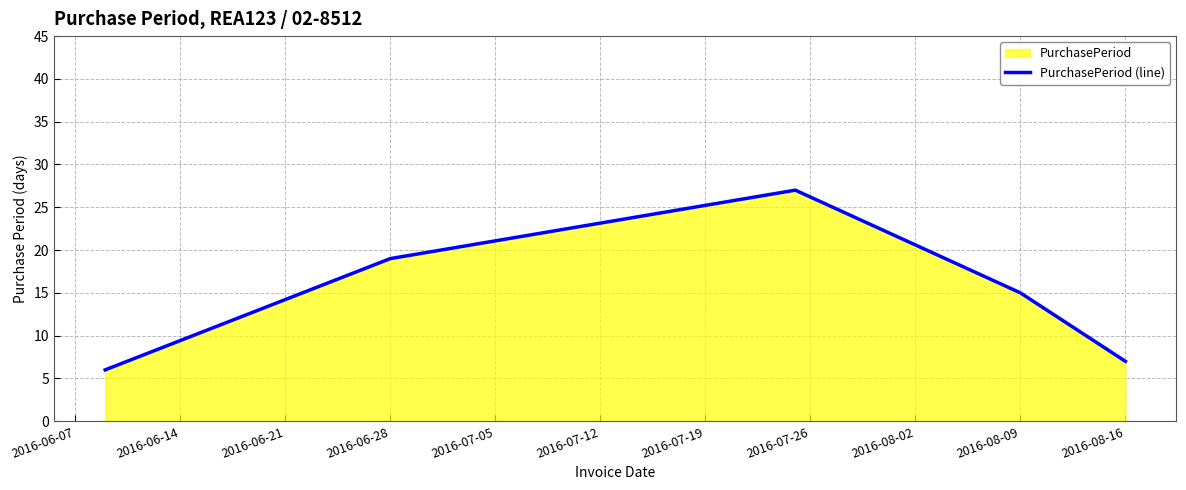

Where is the data nearest to the value 16?

2016-08-09